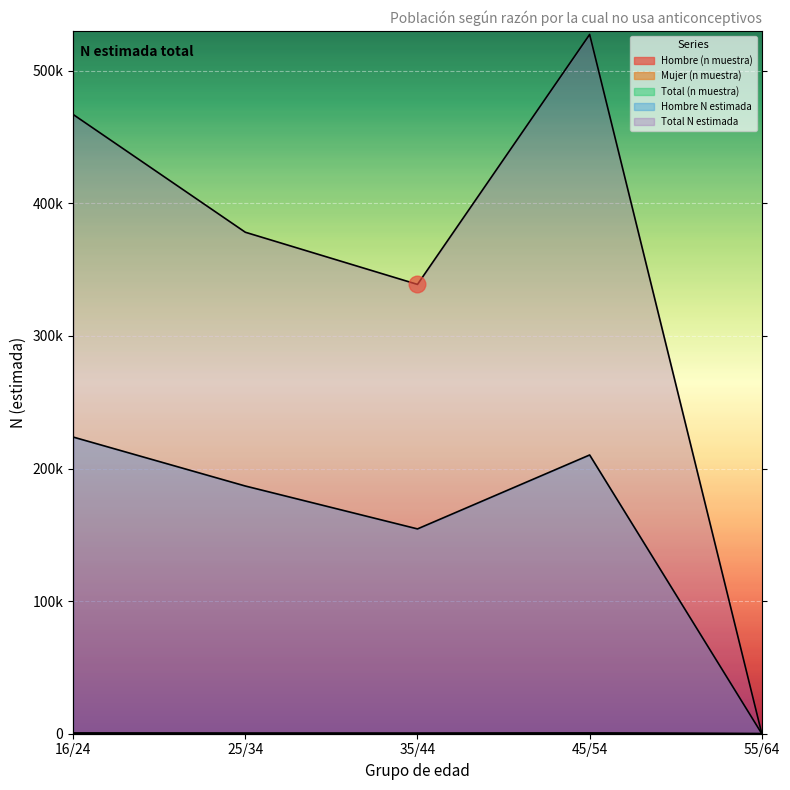

Where is the first local minimum for Total (n muestra)?

35/44